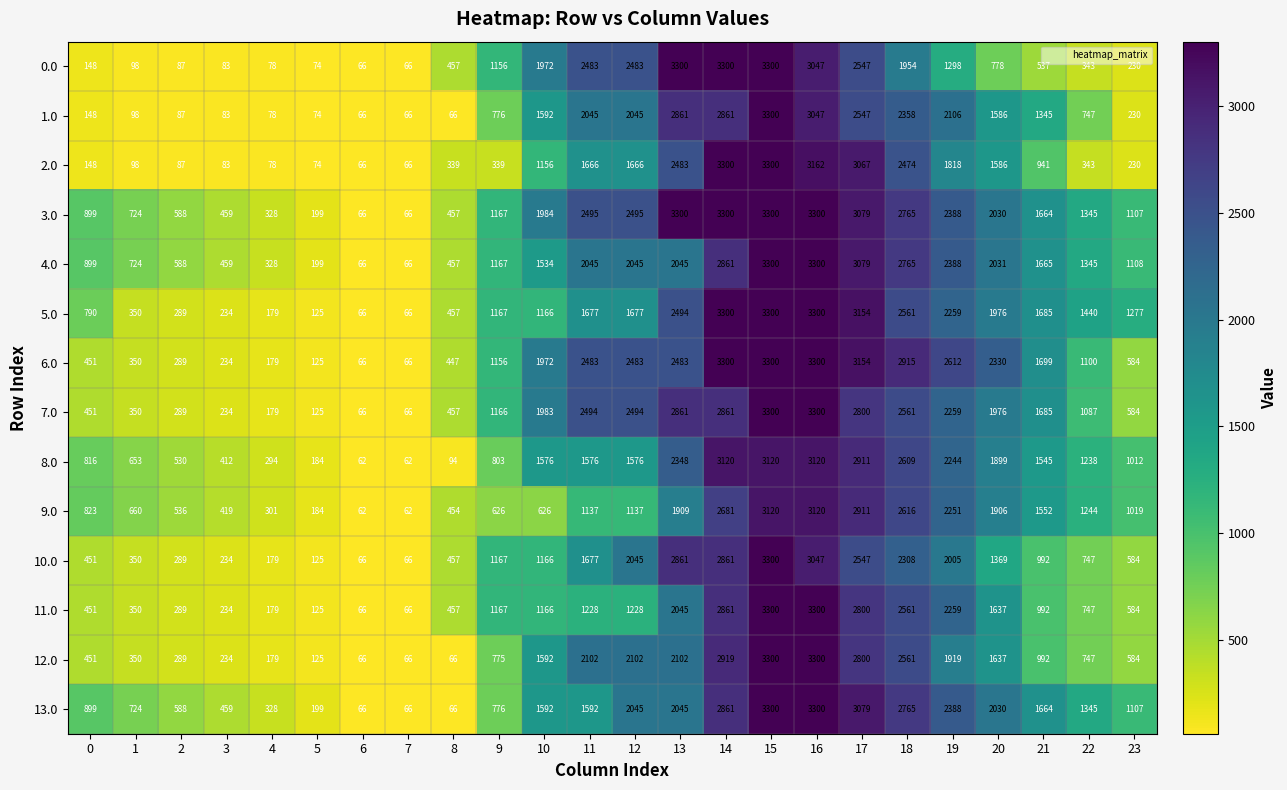

At which label does 10.0 reach its peak?

15